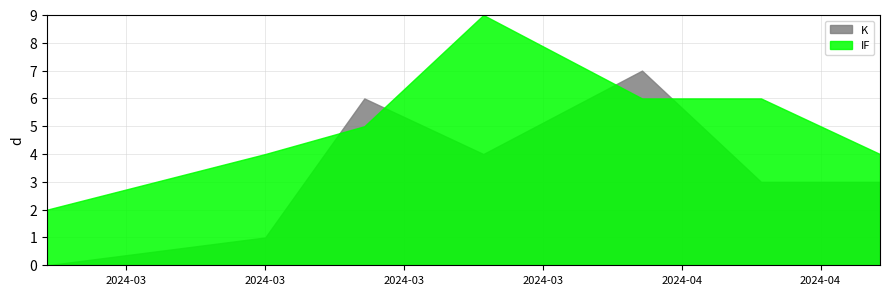

How many times do IF and K cross each other?

4